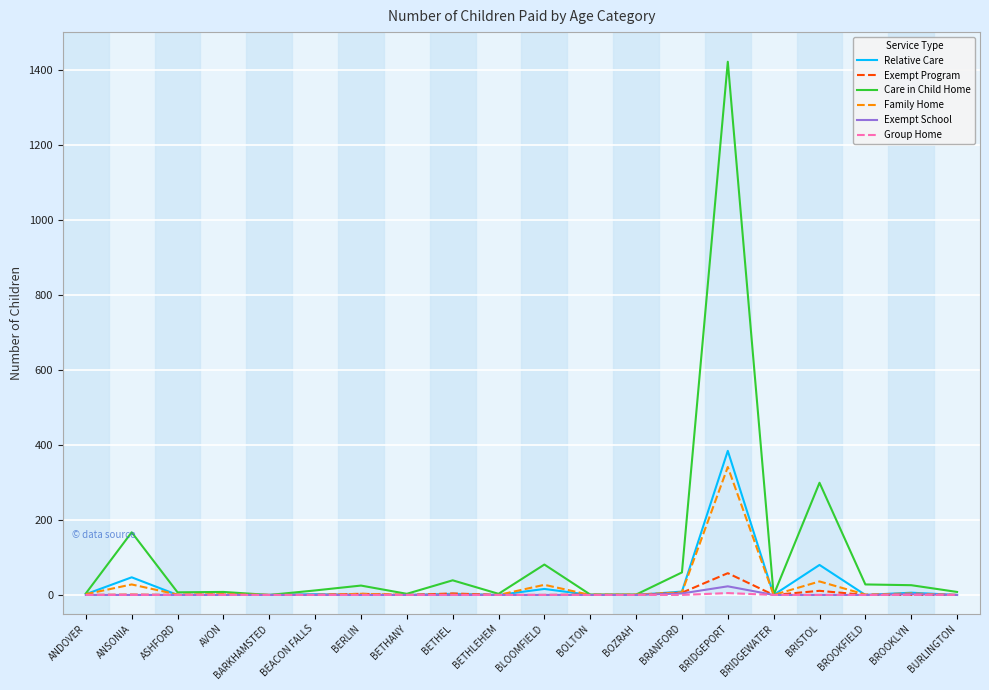

Which category has the highest value in the Relative Care series?

BRIDGEPORT